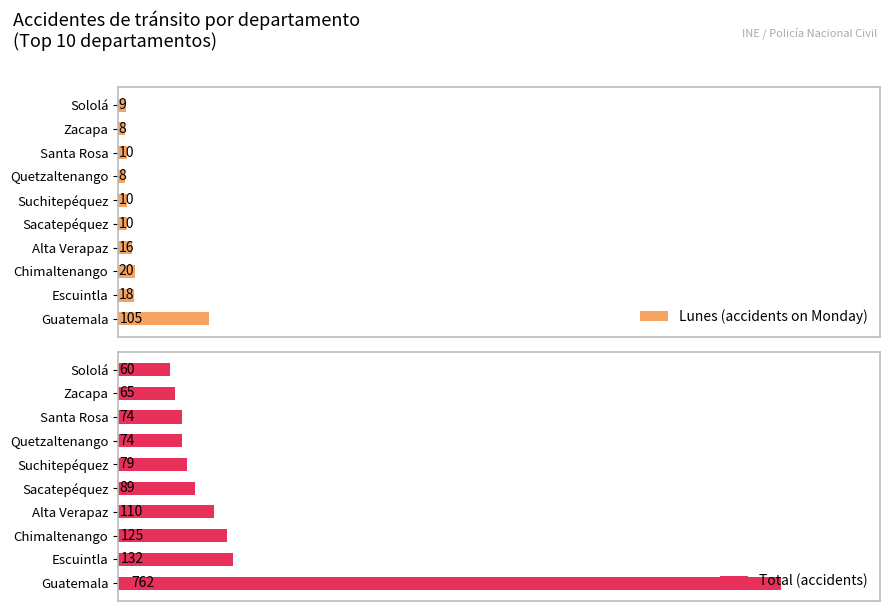

What is the smallest value displayed?

8